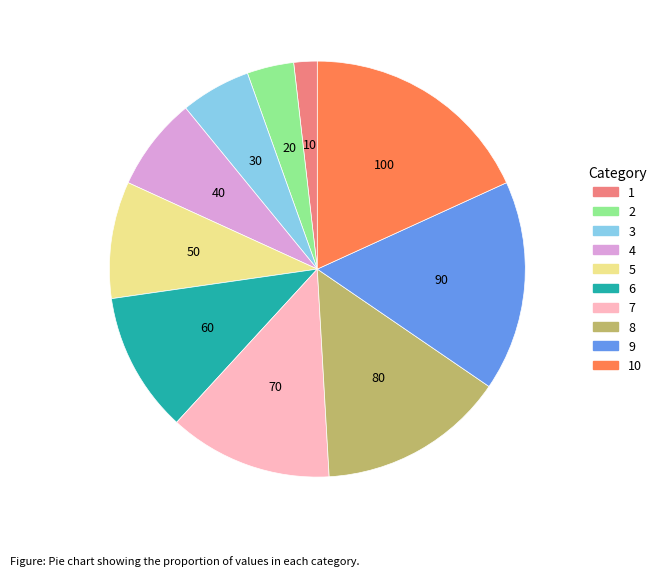

The 4 slice represents 1% of the pie. True or false?

False